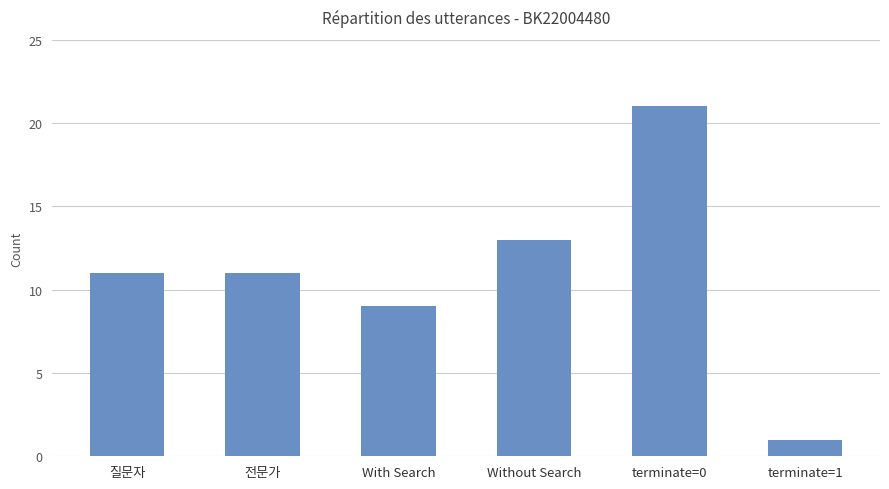

What is the change in value from Without Search to terminate=1?

-12